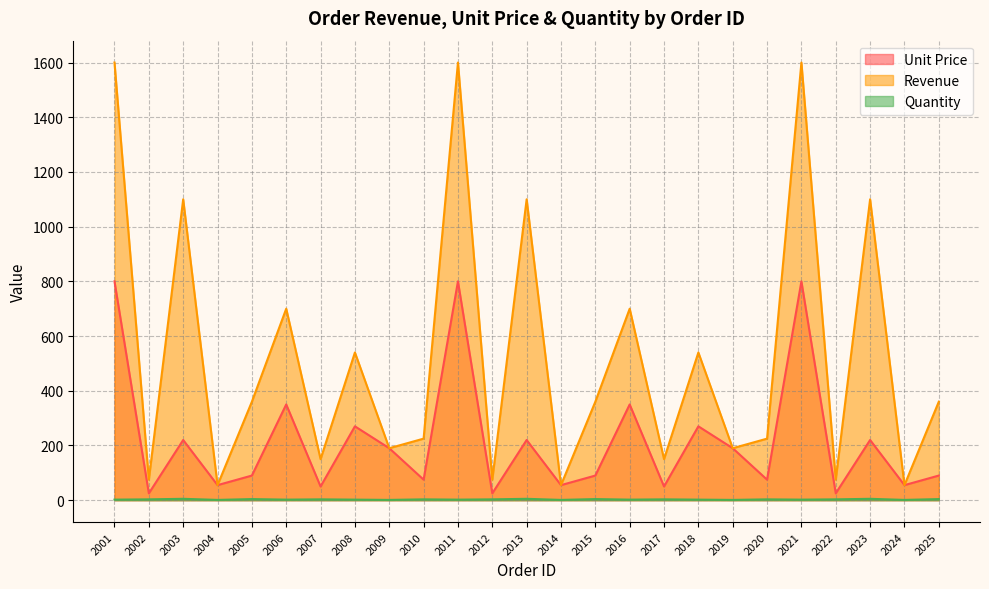

What are all the series names shown in the legend?

Unit Price, Revenue, Quantity